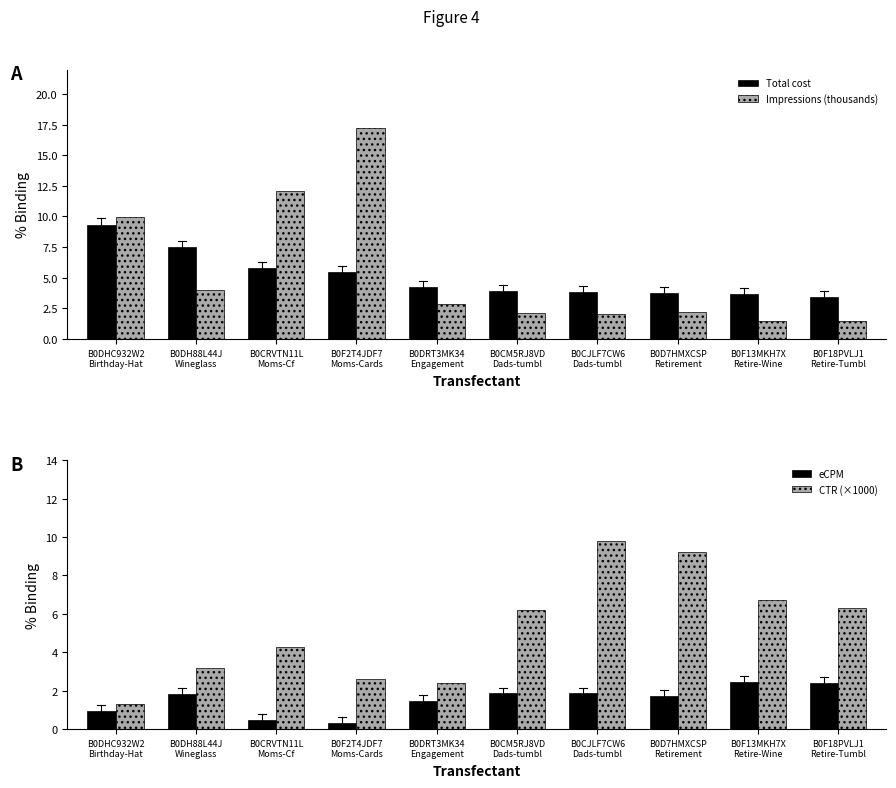

Which series has the largest range (max minus min)?

Impressions (thousands)